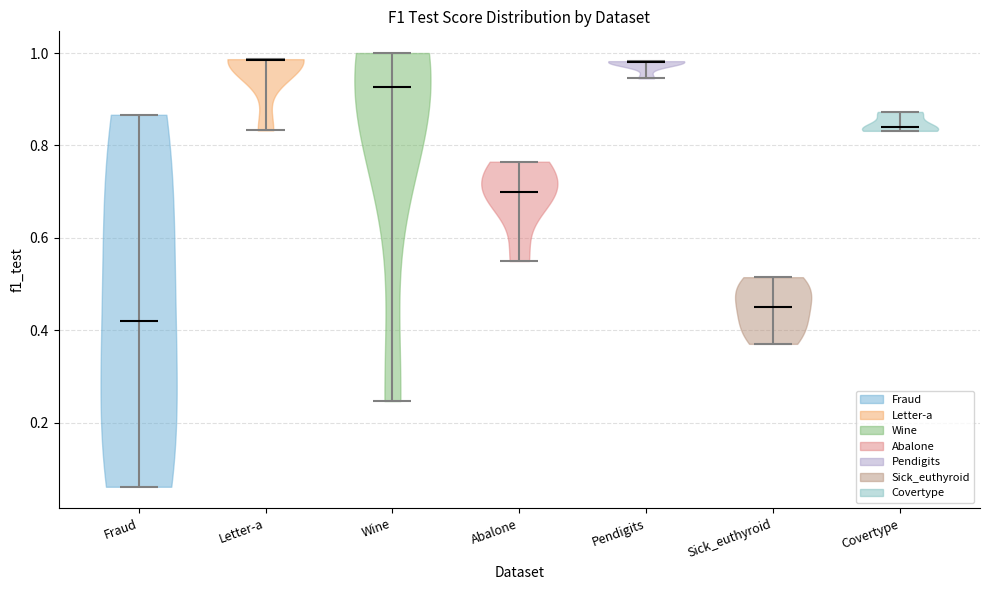

Reading left to right, read every violin against the y-axis: where its median line is, and the lowest and highest points it reaches. The values are not printed on the chart, so give them approximately, as read against the axis.

Fraud: median line 0.42, lowest point 0.06, highest point 0.86
Letter-a: median line 0.98, lowest point 0.84, highest point 0.98
Wine: median line 0.92, lowest point 0.24, highest point 1.00
Abalone: median line 0.70, lowest point 0.54, highest point 0.76
Pendigits: median line 0.98, lowest point 0.94, highest point 0.98
Sick_euthyroid: median line 0.46, lowest point 0.38, highest point 0.52
Covertype: median line 0.84, lowest point 0.84, highest point 0.88